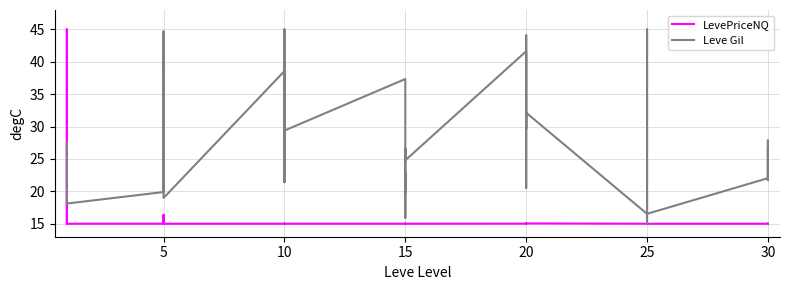

What is the value of the LevePriceNQ point at the 36th from the left?

16.4